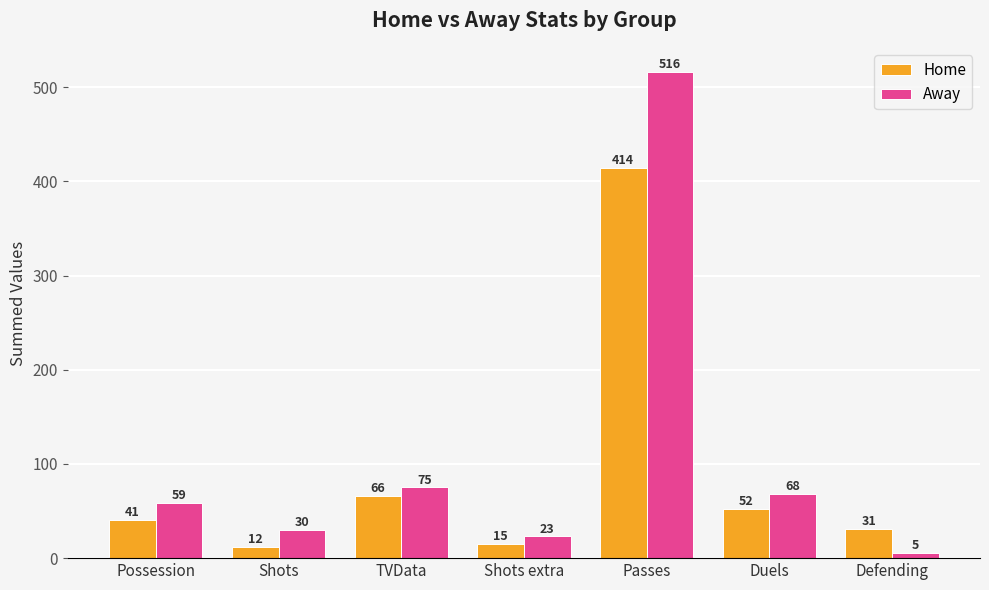

Reading left to right, what are all the values shown in this chart?

Home: Possession=41	Shots=12	TVData=66	Shots extra=15	Passes=414	Duels=52	Defending=31
Away: Possession=59	Shots=30	TVData=75	Shots extra=23	Passes=516	Duels=68	Defending=5